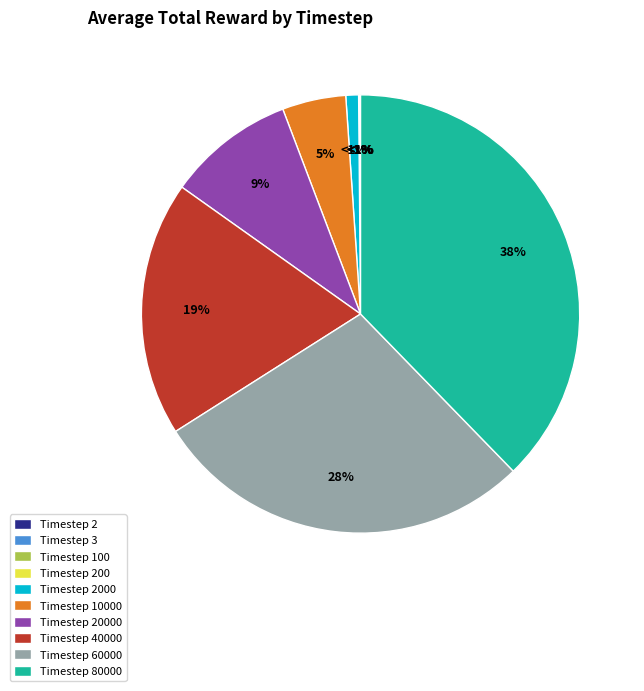

Is it true that Timestep 40000 is 32% of the pie?

False